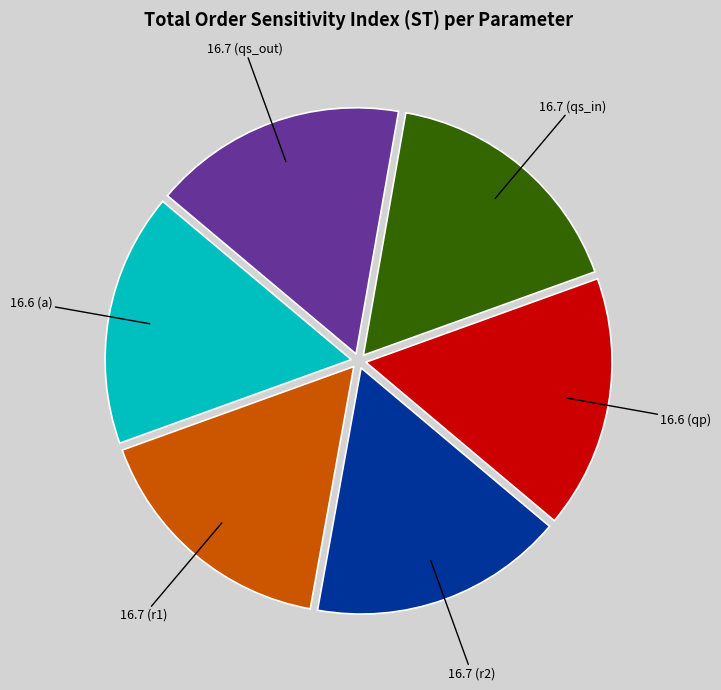

Count the number of slices in the pie.

6